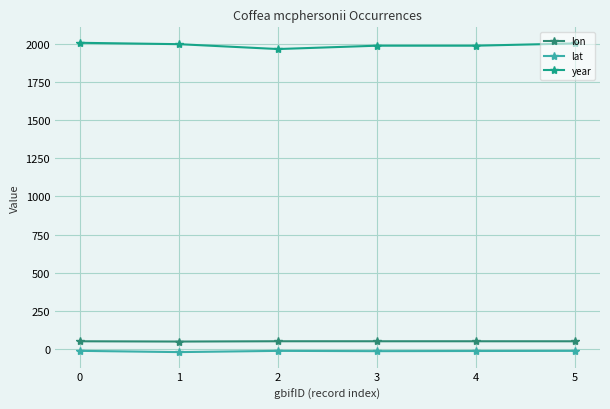

Is the value of lat at 1 greater than the value of year at 0?

No